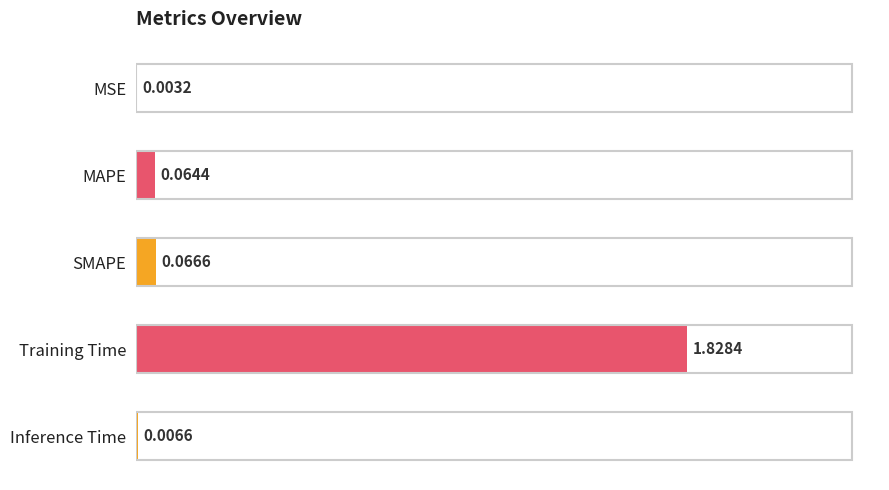

At which label is the value closest to 0?

MSE